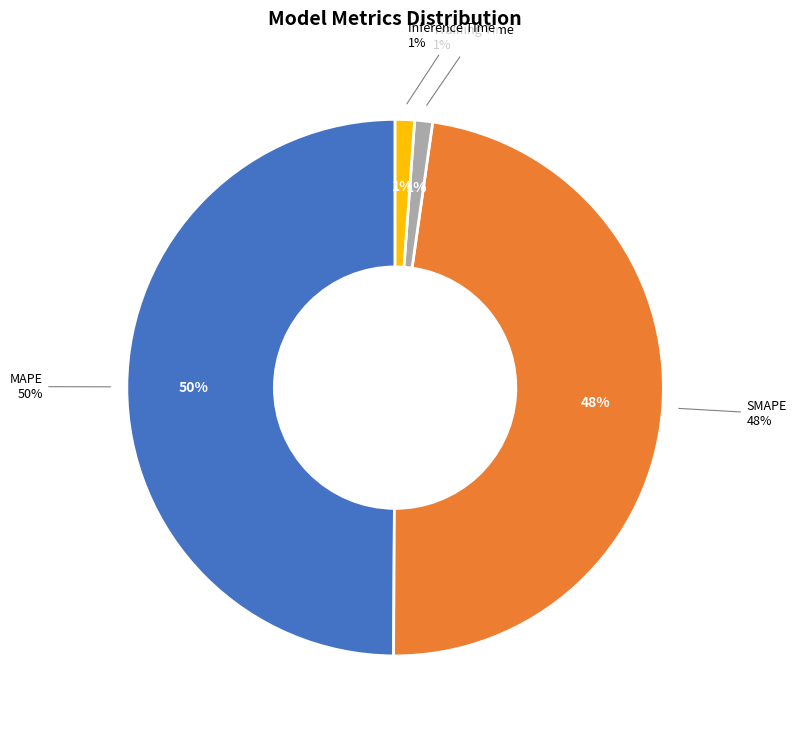

What is the largest slice in the pie chart?

MAPE